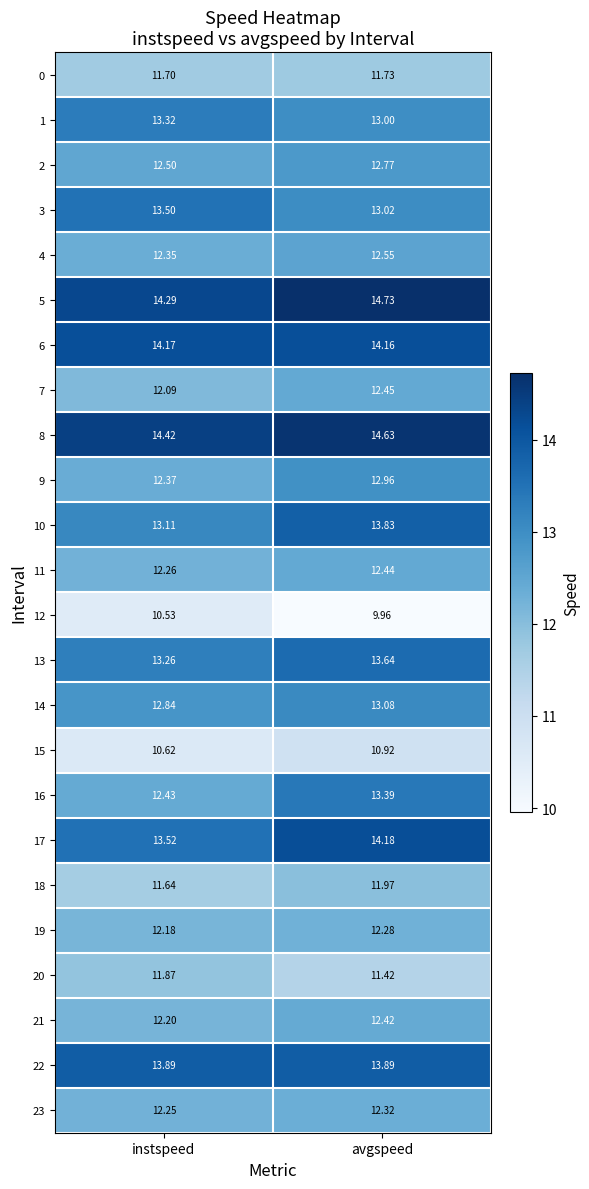

Which label corresponds to the largest value in the chart?

avgspeed